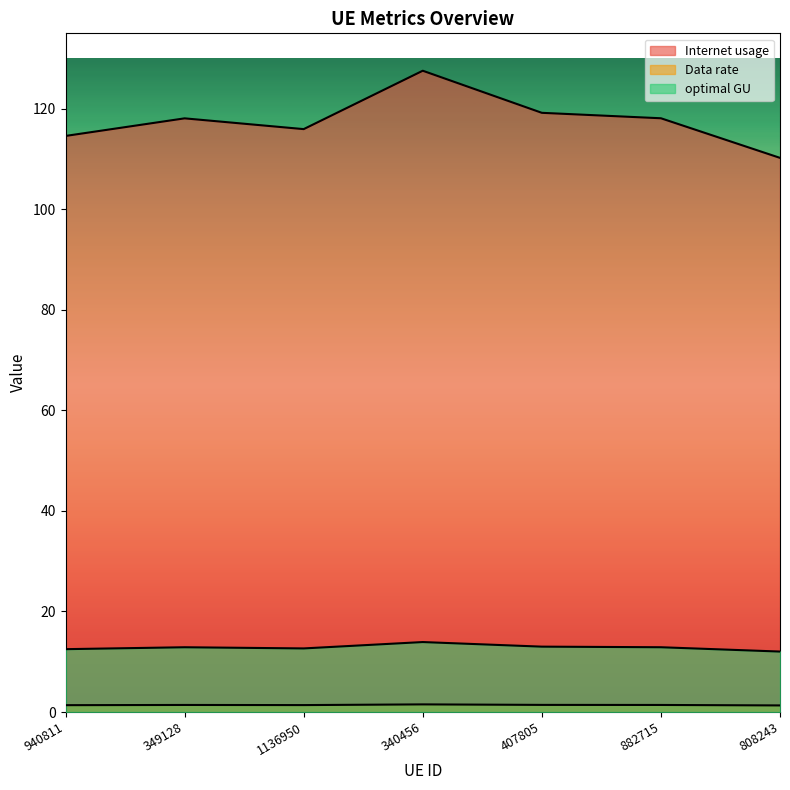

True or false: Internet usage and optimal GU cross at least once.

False